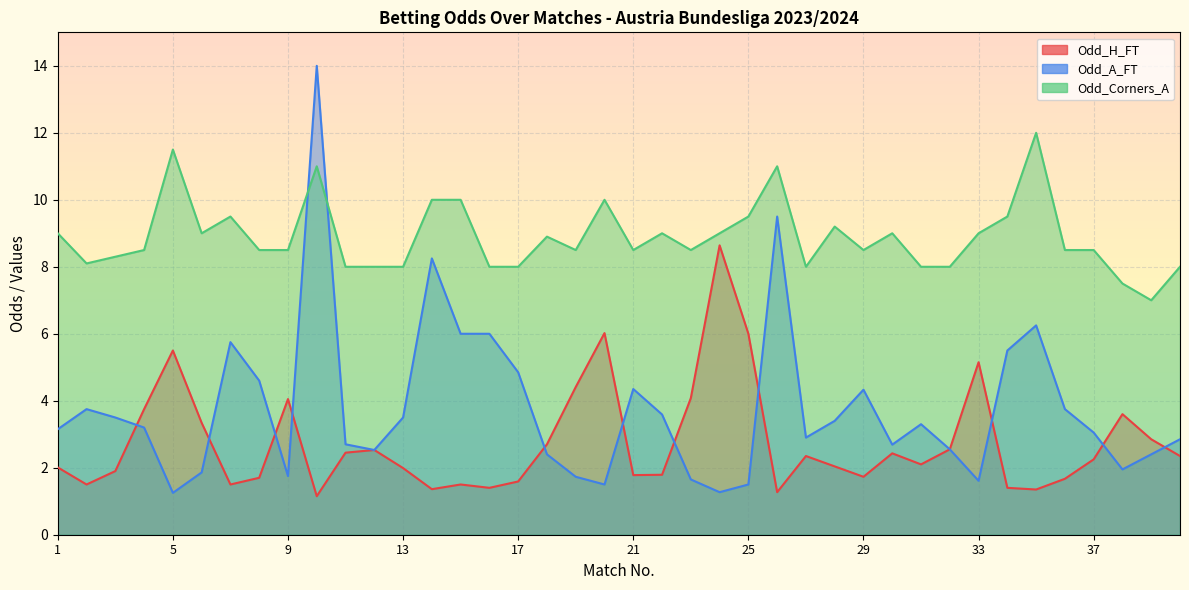

At which label is Odd_H_FT closest to 4?

9